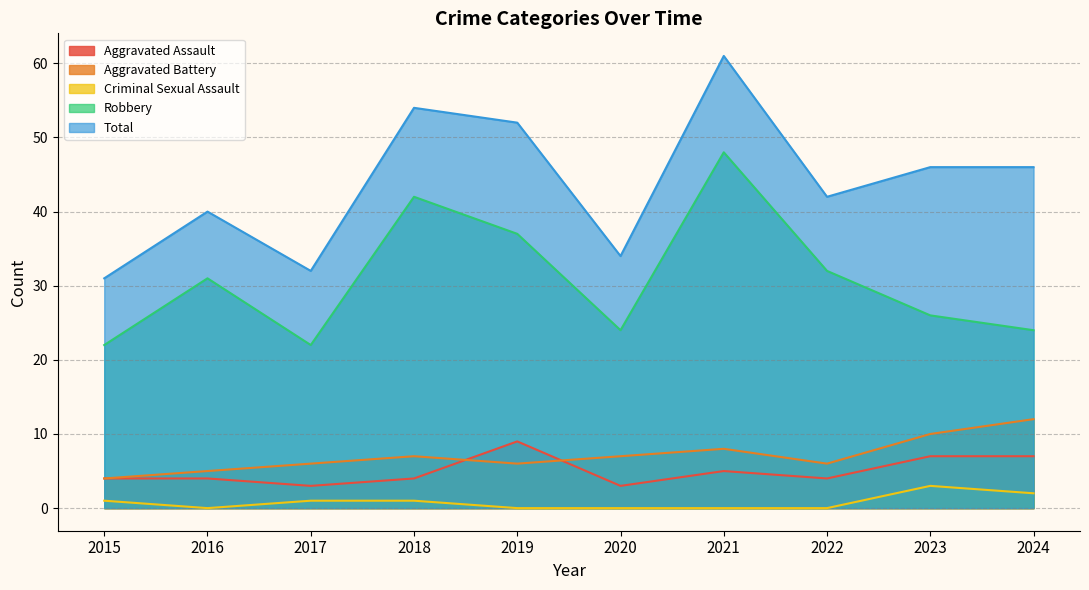

How many values in the Total series are below 46?

5